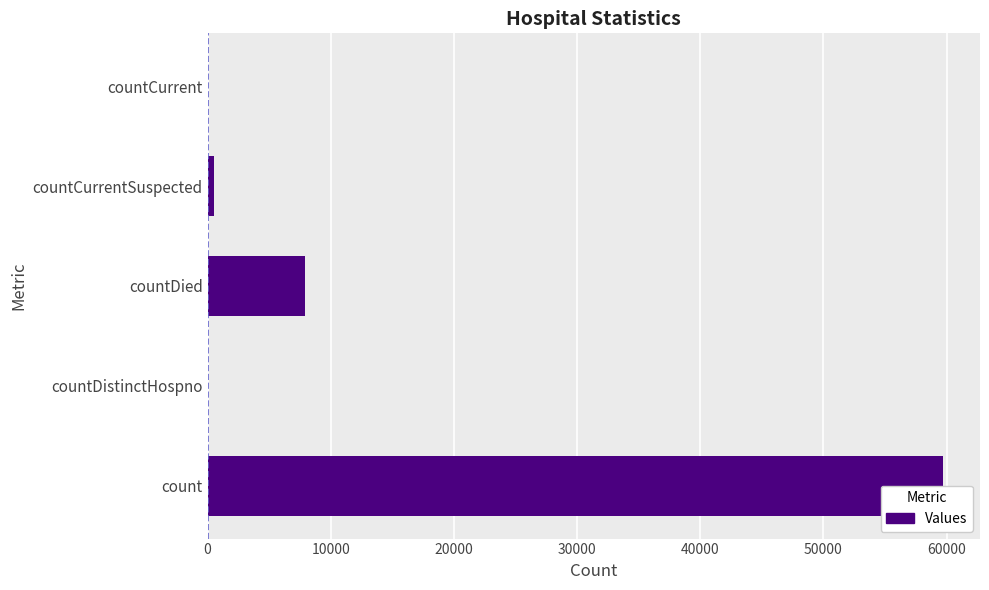

What is the sum of all values?

68118